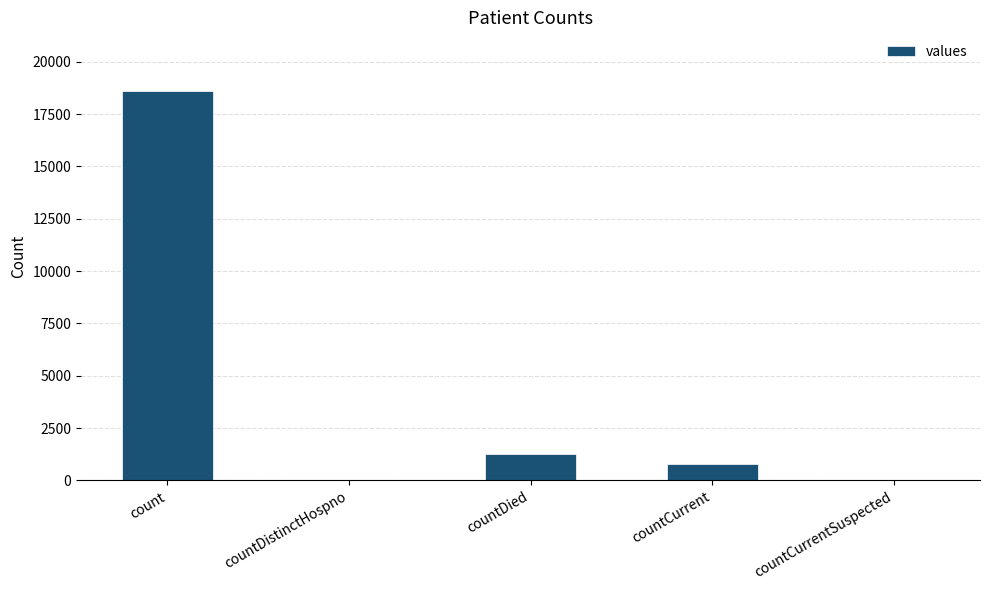

Reading left to right, extract all data points from this chart.

18615	0	1250	789	0